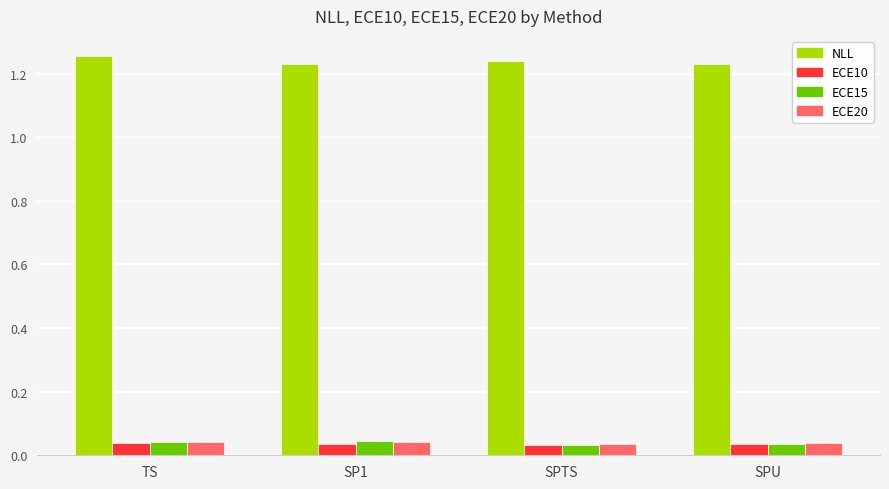

How many NLL values are between 1 and 2?

4